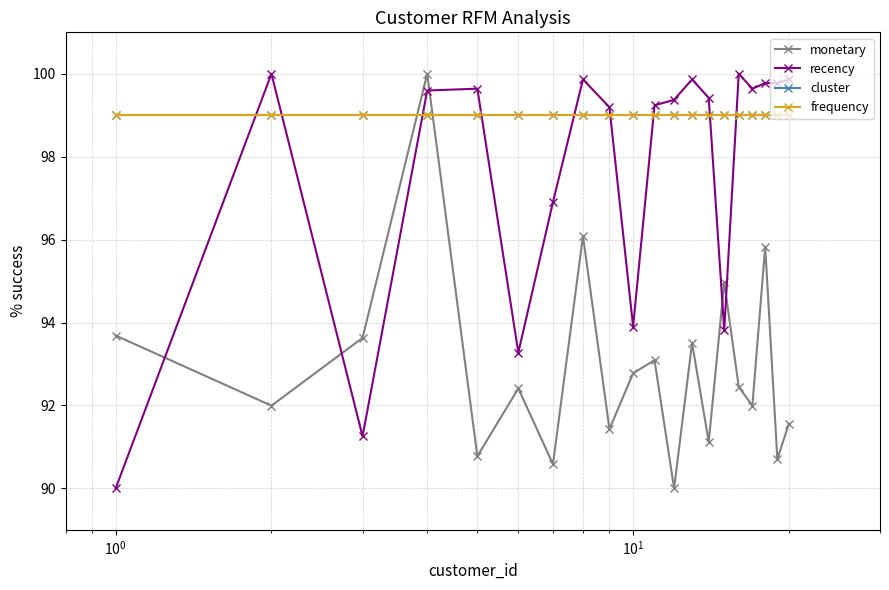

Does the chart have visible grid lines?

Yes